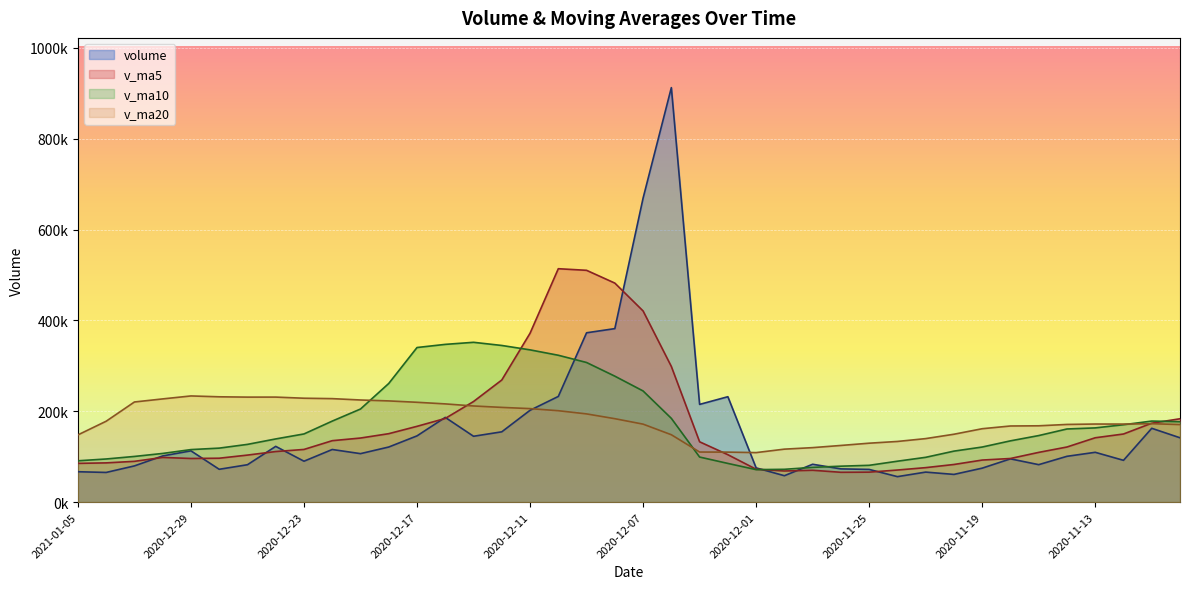

True or false: v_ma5 has a value of 70042.4 at 2020-11-27.

True